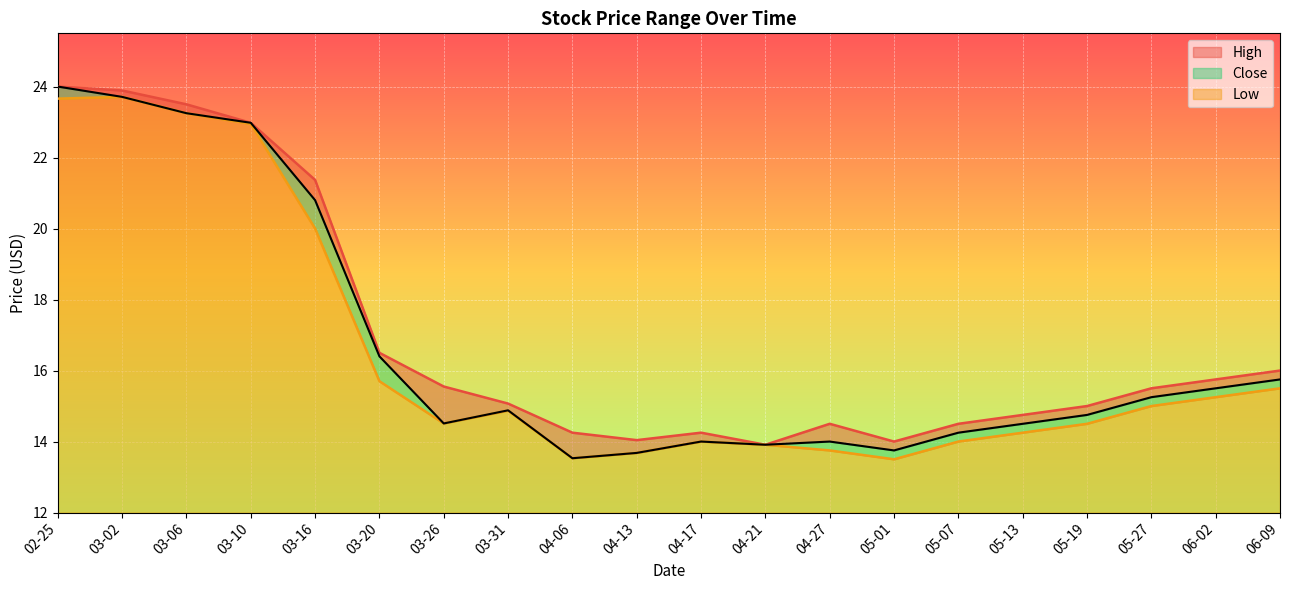

True or false: High and Close cross at least once.

False